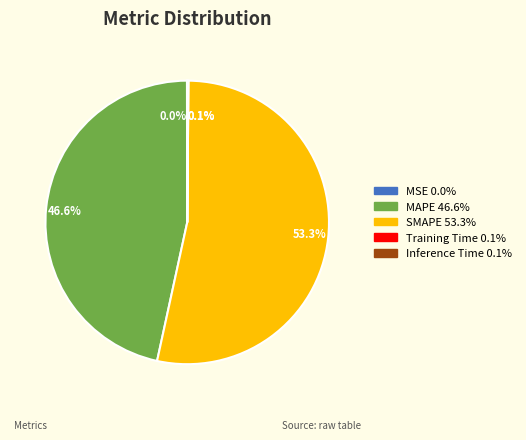

Is there any slice that represents more than half of the pie?

Yes